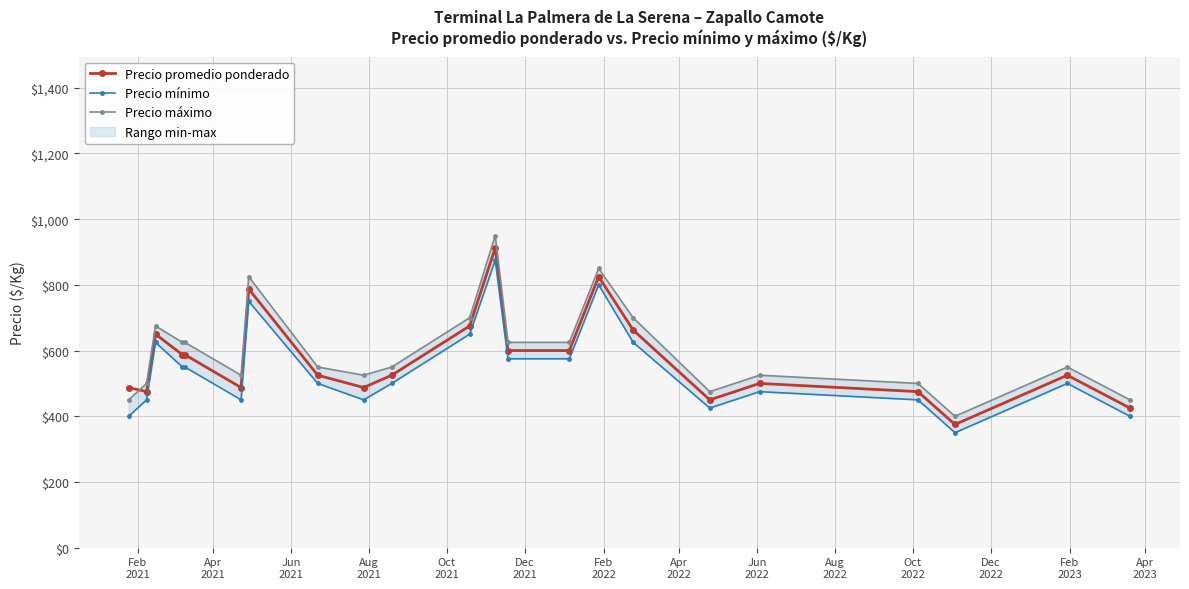

True or false: Precio mínimo has more than 1 interior local peaks.

True